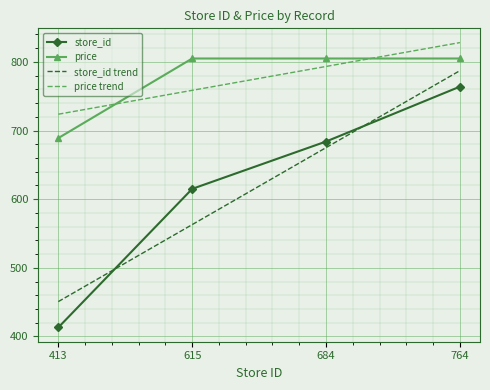

What is the minimum value for store_id?

413.0